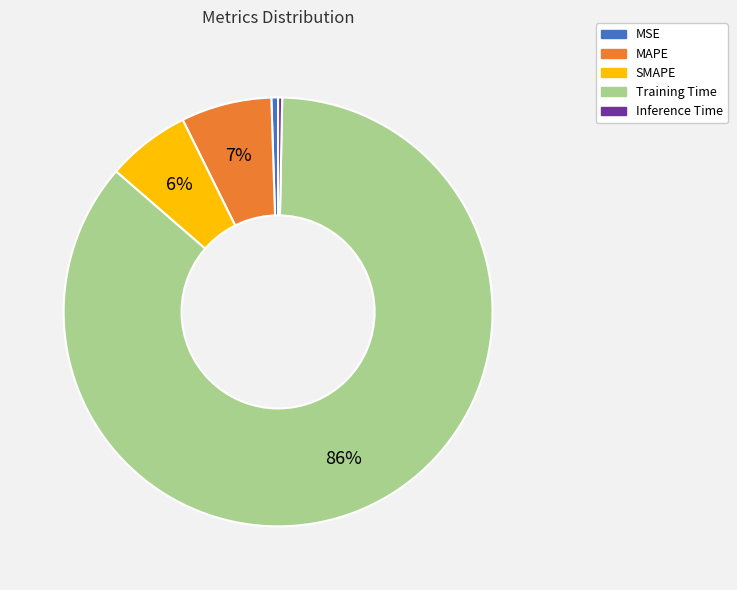

Combined, do SMAPE and Training Time account for over 50%?

Yes